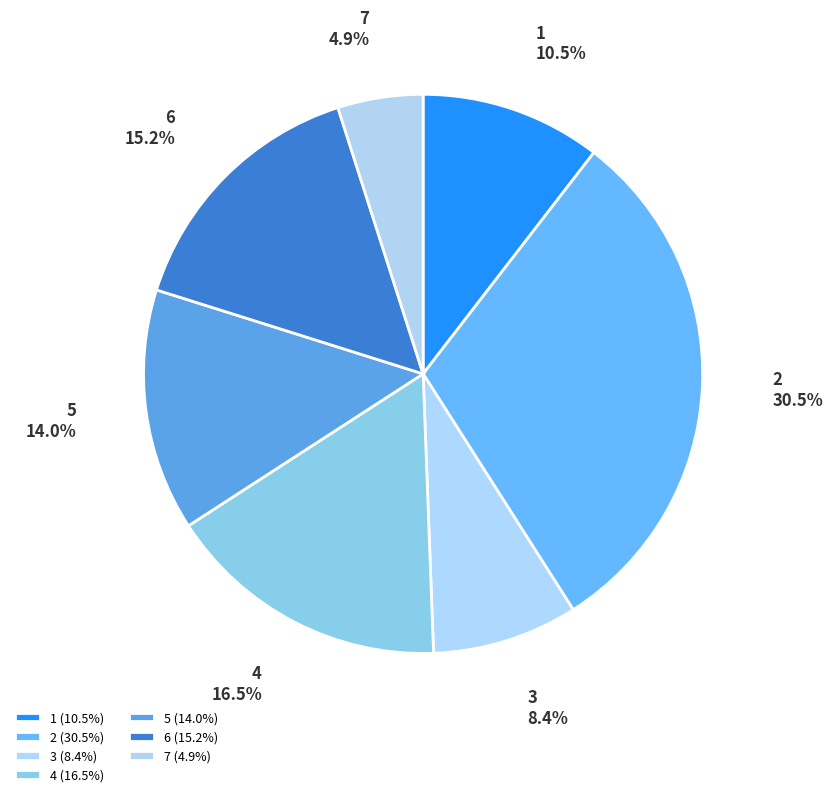

Is there any slice that represents more than half of the pie?

No